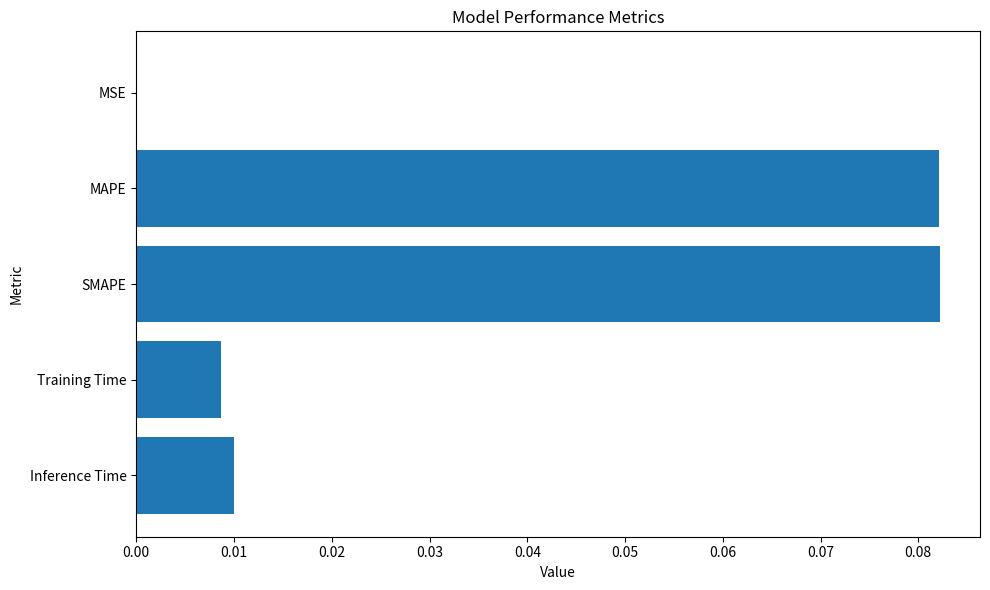

Are the bars horizontal?

Yes